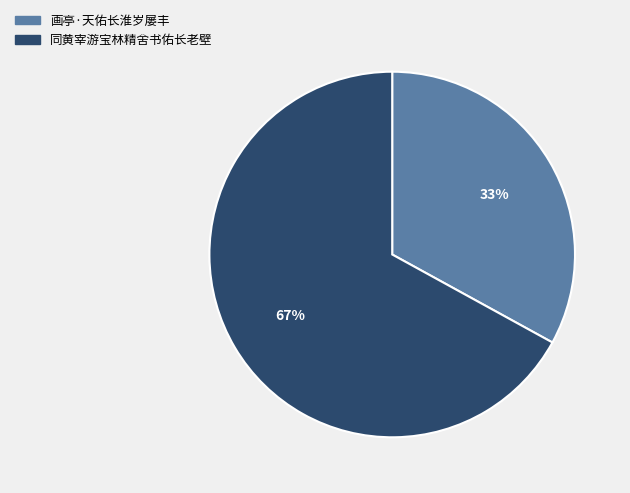

What is the ratio of the value at 画亭·天佑长淮岁屡丰 to the value at 同黄宰游宝林精舍书佑长老壁?

0.5